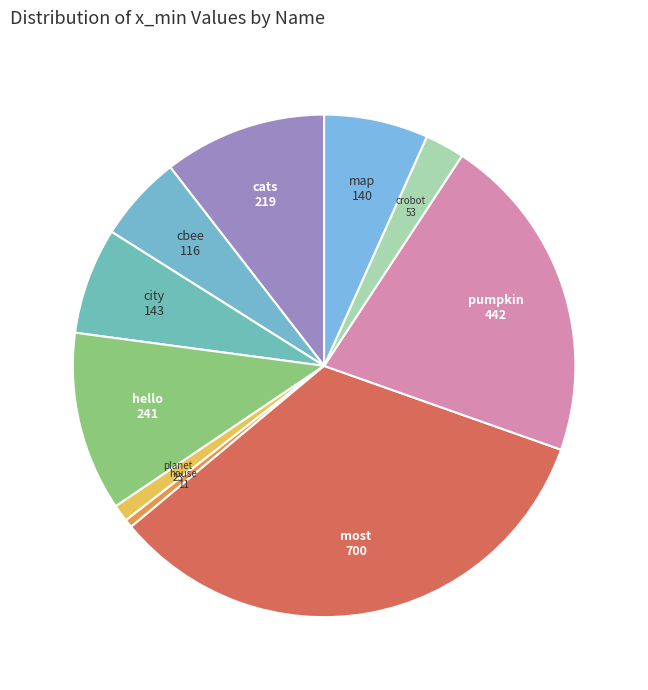

Do hello and planet together represent more than half of the pie?

No